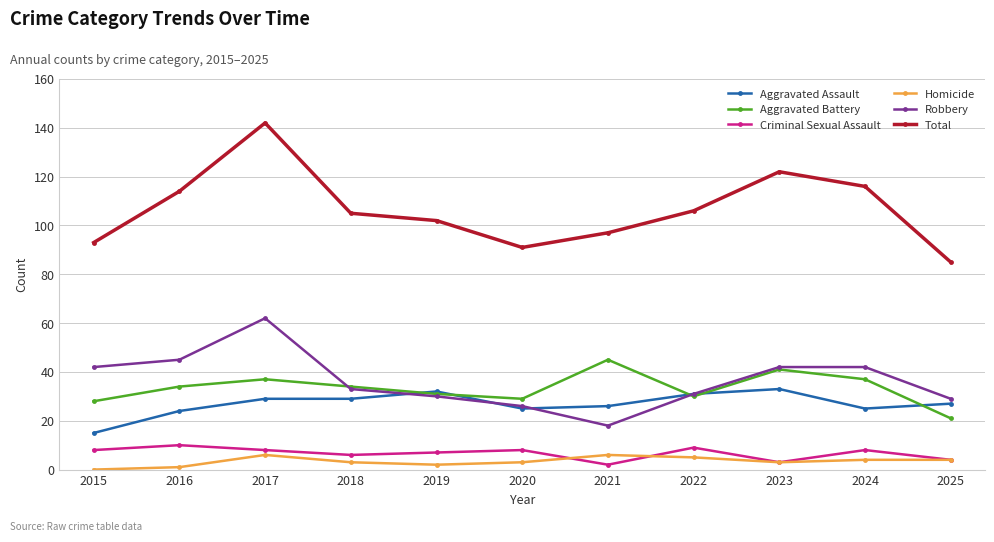

What is the sum of the Aggravated Battery values at 2021 and 2022?

75